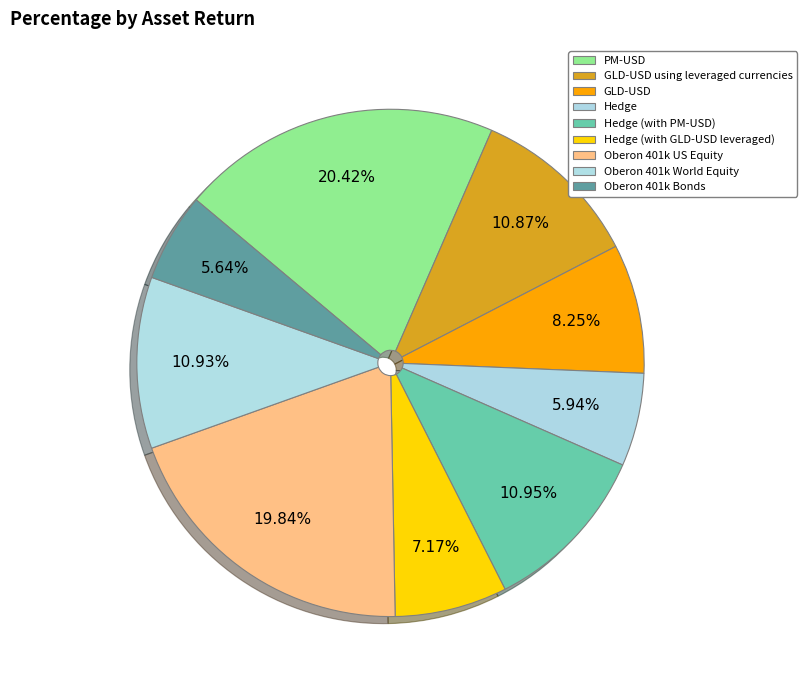

Count the number of slices in the pie.

9